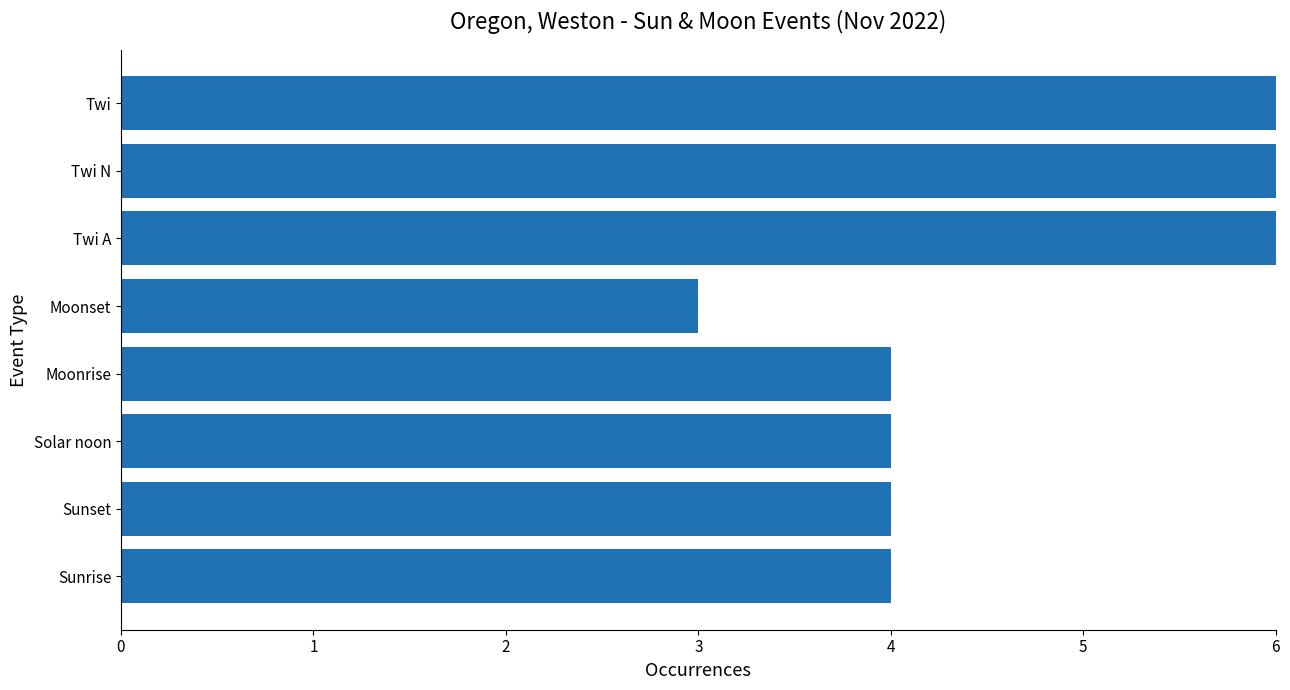

Count the number of categories in the chart.

8